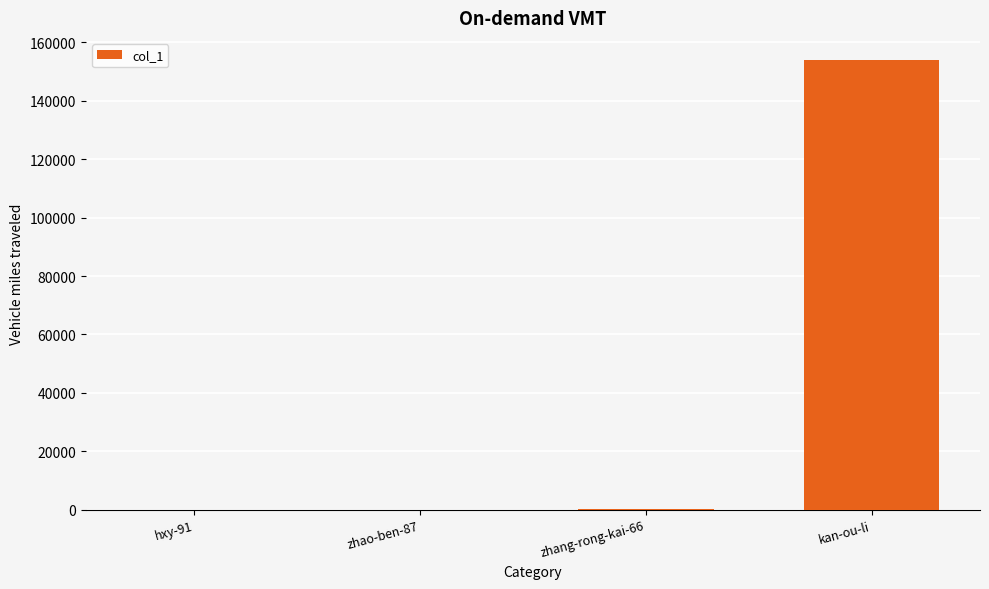

What is the sum of all values?

154212